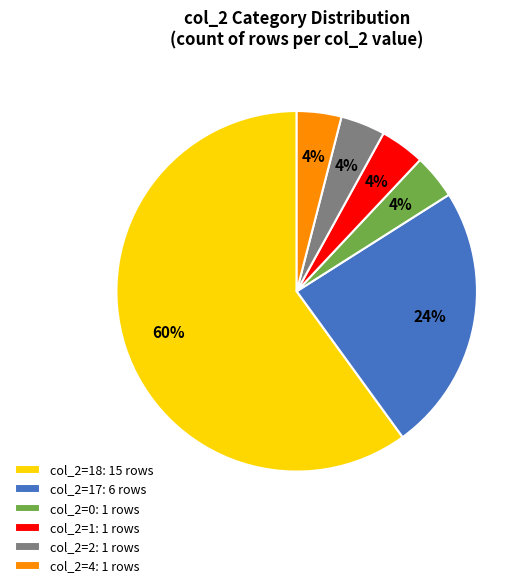

To the nearest percent, what is the difference between the largest and smallest slice percentages?

56%